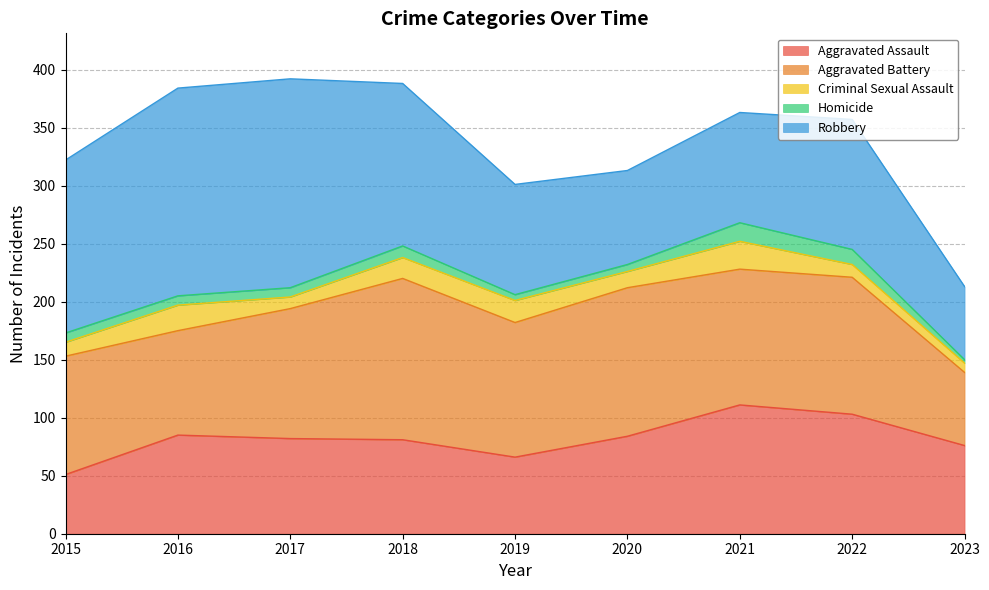

At which label does Aggravated Assault reach its minimum?

2015